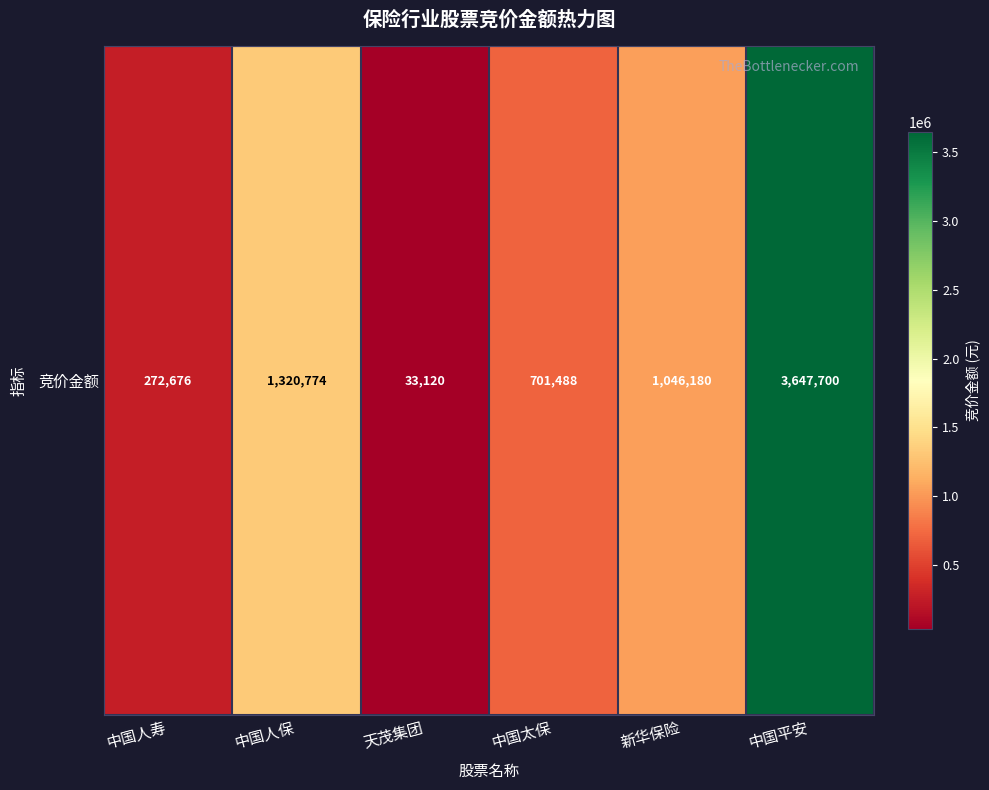

Is it true that the value at 中国太保 is 701488?

True